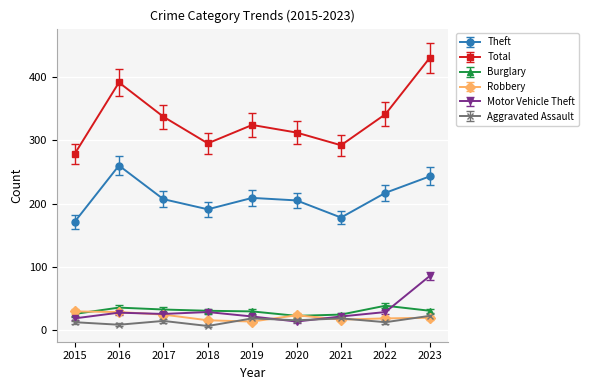

How many lines are shown in the chart?

6